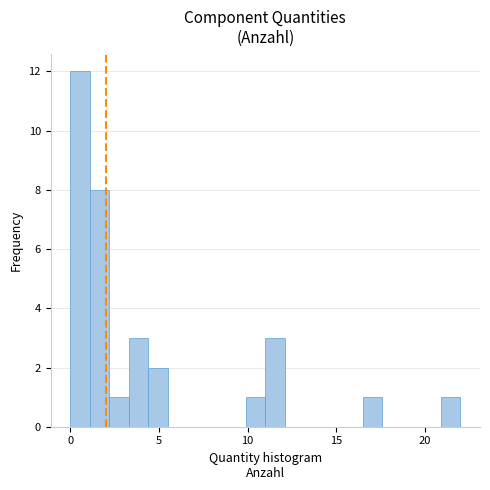

Around what value on the x-axis is the tallest bar? Give the approximate position of its centre, as read against the axis.

0.5